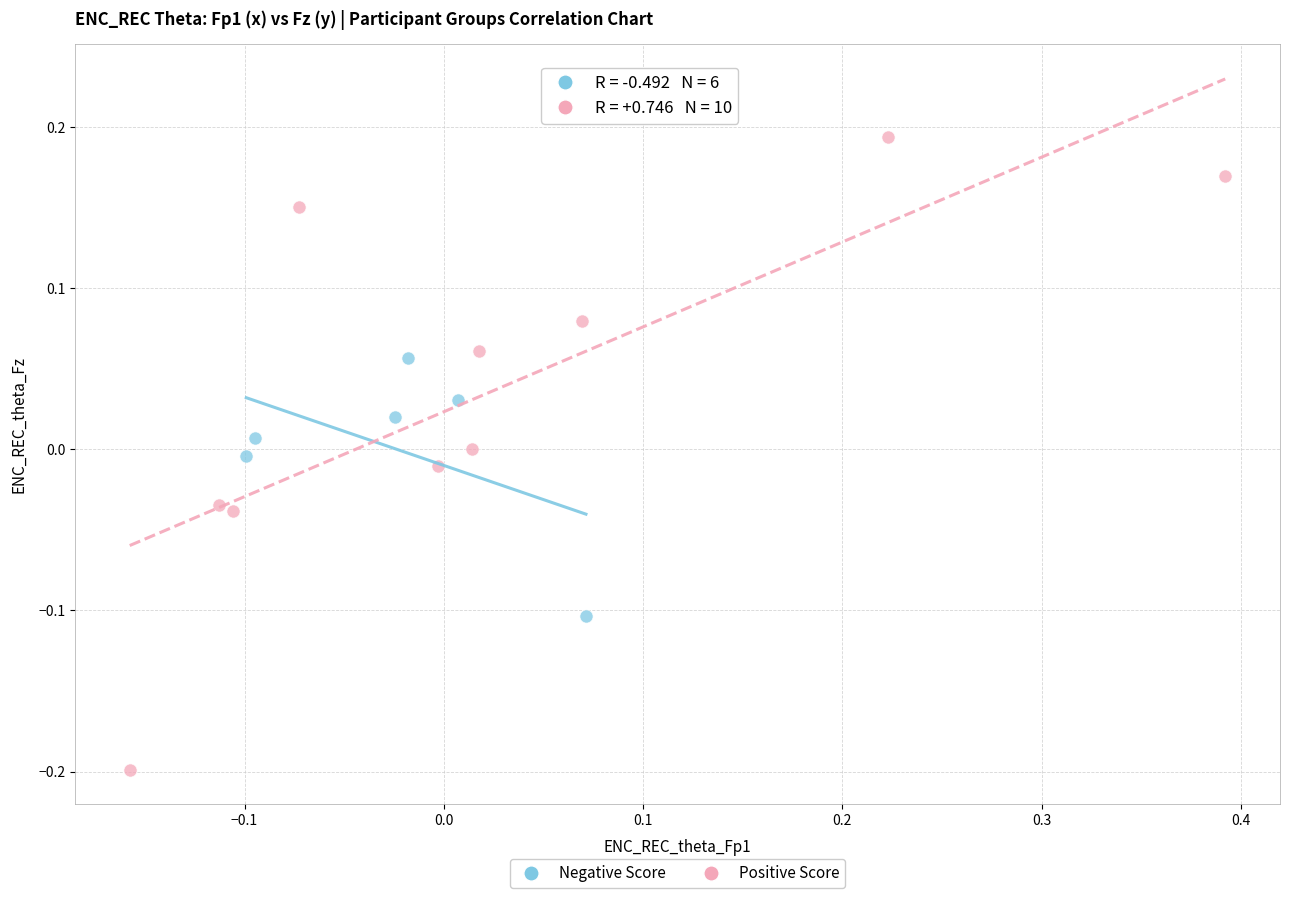

Which series reaches the minimum Y coordinate?

Positive Score